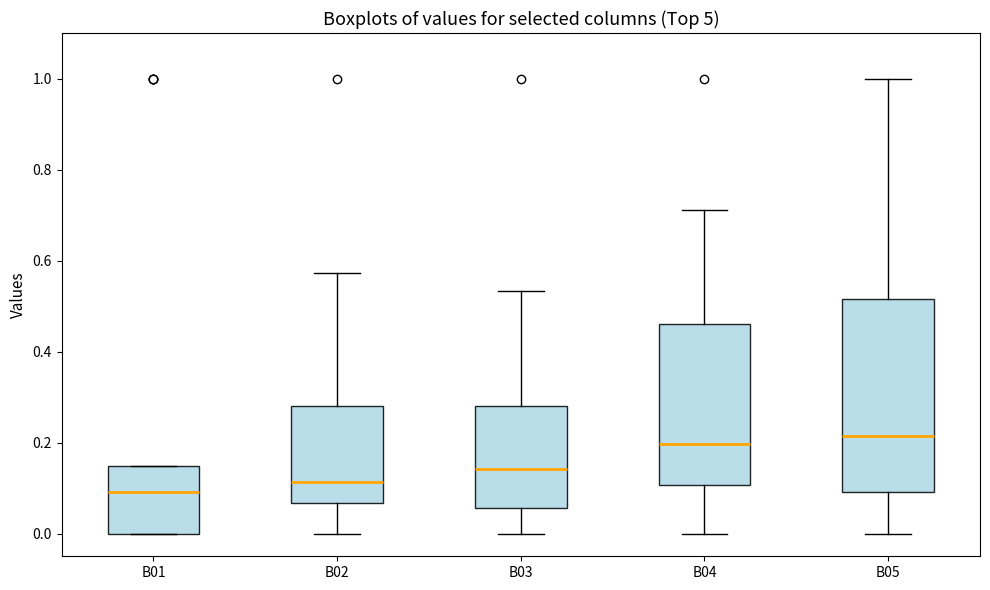

Reading left to right, transcribe this box plot: for each box, give where its median line is, the range the box spans, and where its two whiskers end, as read against the y-axis. The values are not printed on the chart, so give them approximately, as read against the axis.

B01: median 0.10, box 0.00 to 0.14, whiskers 0.00 to 0.14
B02: median 0.12, box 0.06 to 0.28, whiskers 0.00 to 0.58
B03: median 0.14, box 0.06 to 0.28, whiskers 0.00 to 0.54
B04: median 0.20, box 0.10 to 0.46, whiskers 0.00 to 0.72
B05: median 0.22, box 0.10 to 0.52, whiskers 0.00 to 1.00